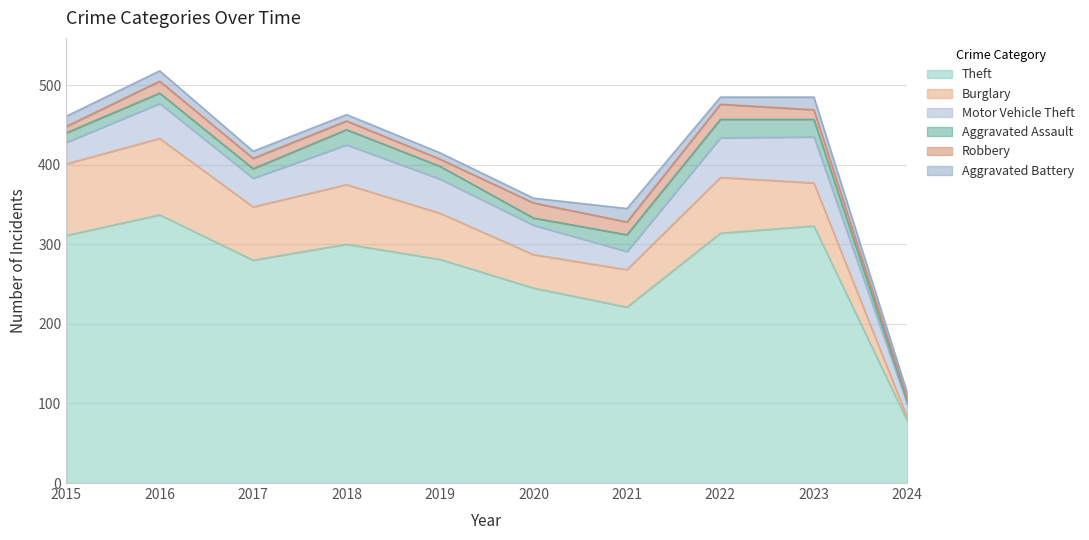

How many interior local peaks does the Theft series have?

3